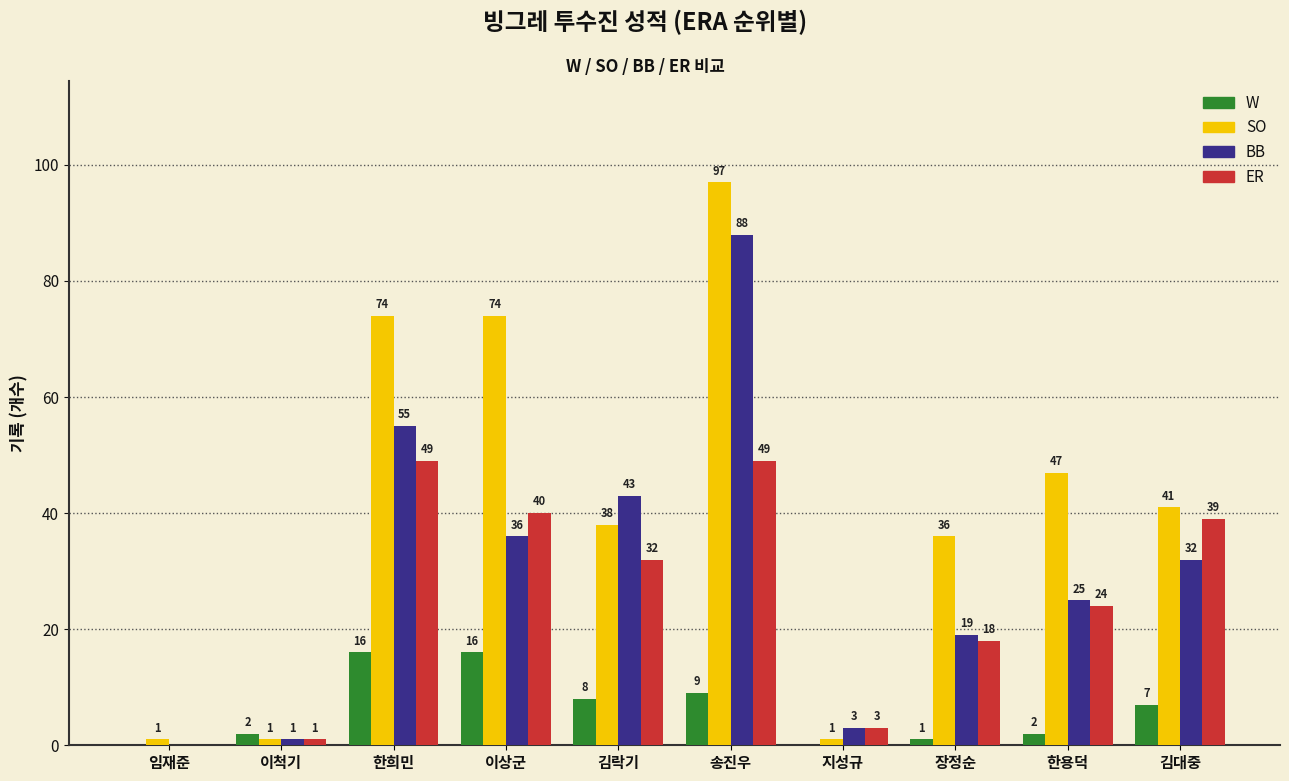

Between 이상군 and 한용덕, which series saw the biggest shift?

SO